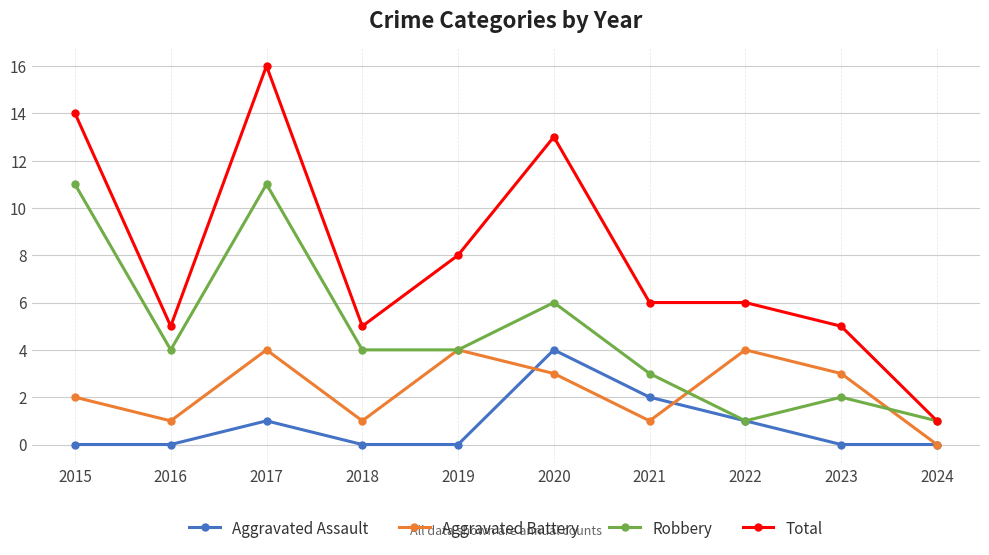

How many interior local peaks does the Aggravated Battery series have?

3